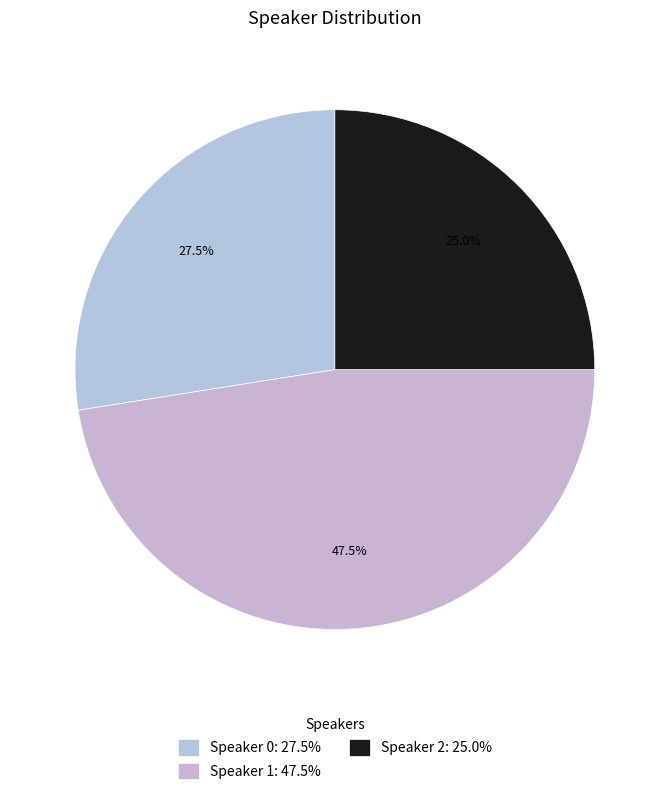

How many segments does this pie chart have?

3